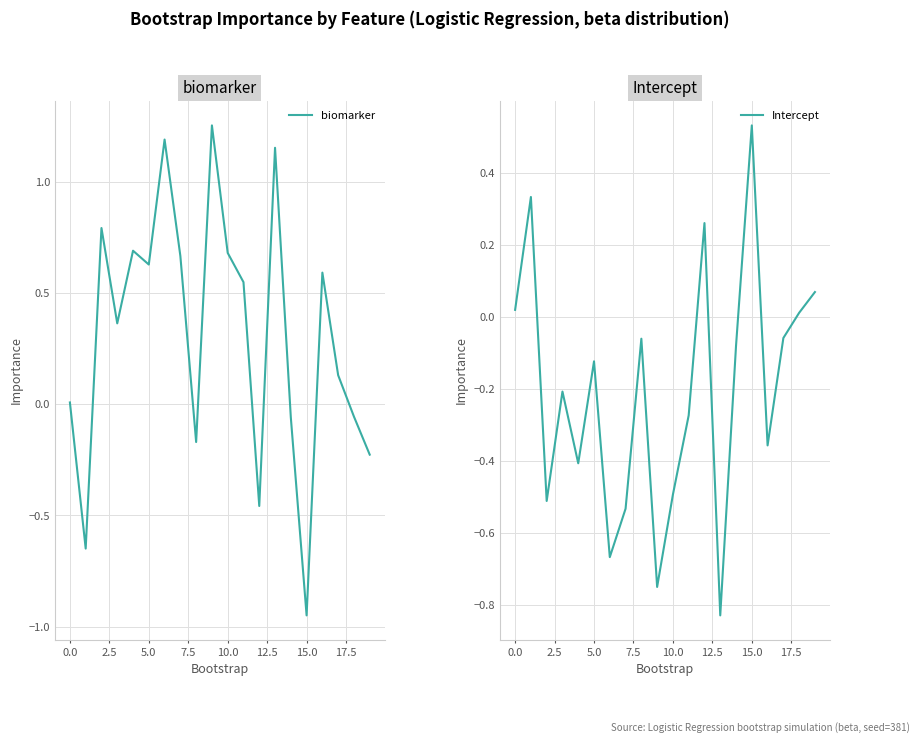

Which category has the lowest value in the biomarker series?

15.0